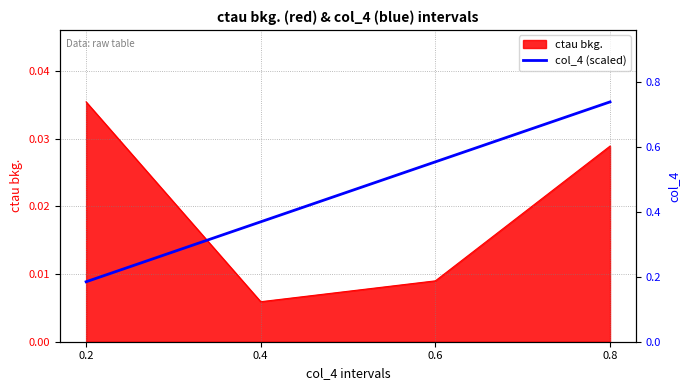

True or false: there are more than 0 points higher than both neighbors.

False